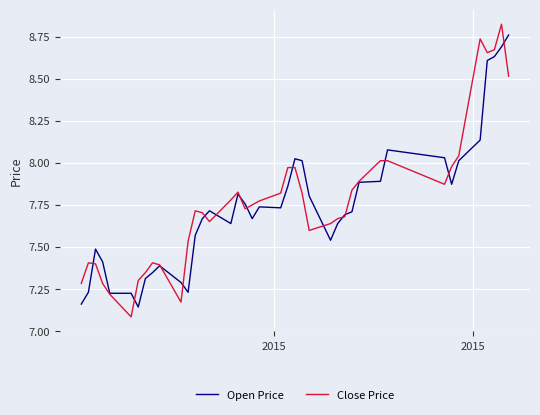

How many lines are shown in the chart?

2